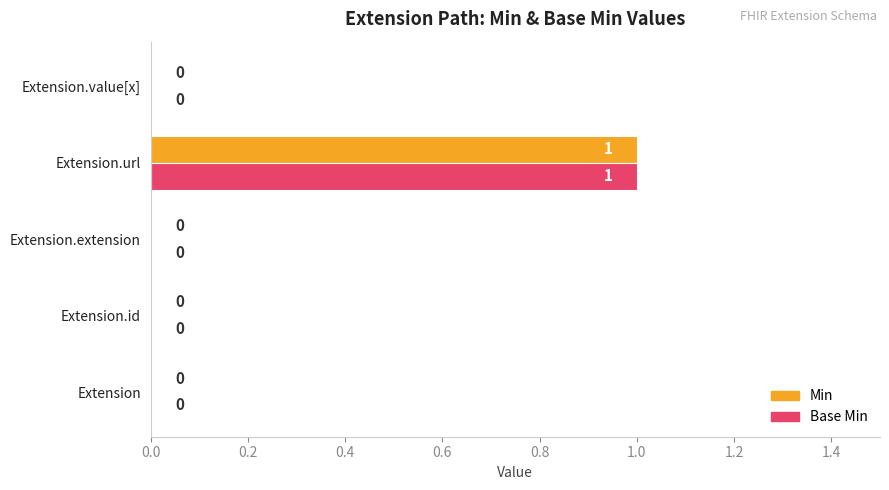

Is it true that Base Min equals 0 at Extension?

True